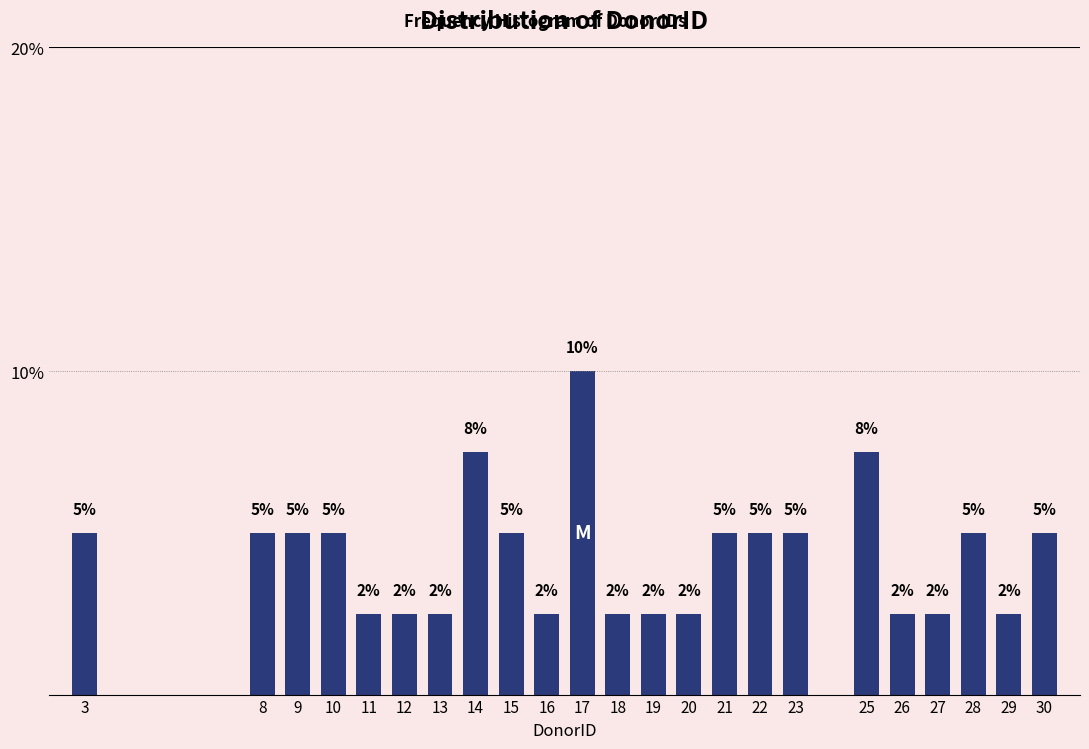

How many bars are there in total?

23